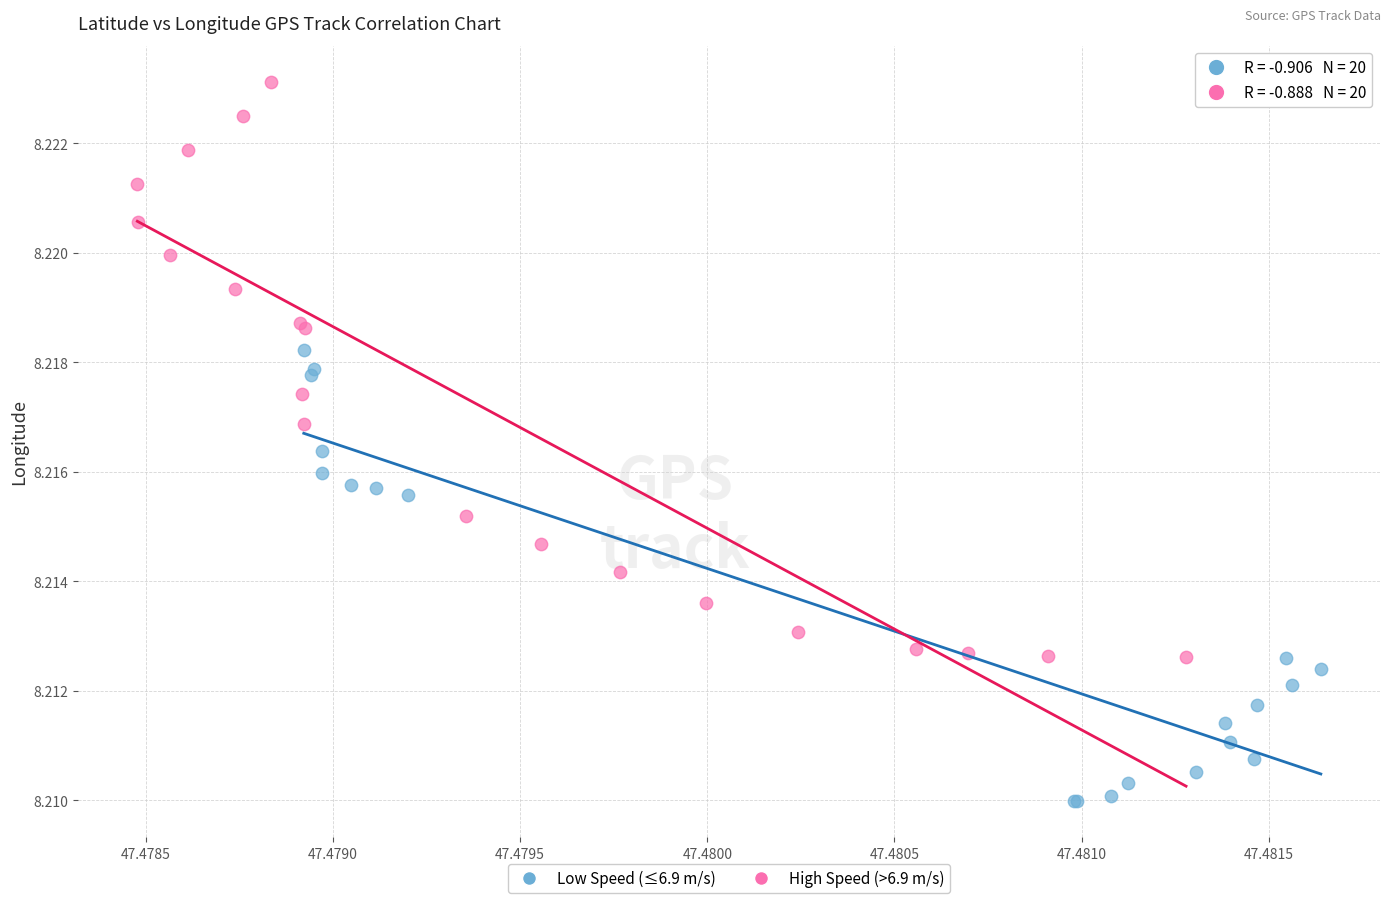

Which series reaches the maximum Y coordinate?

High Speed (>6.9 m/s)